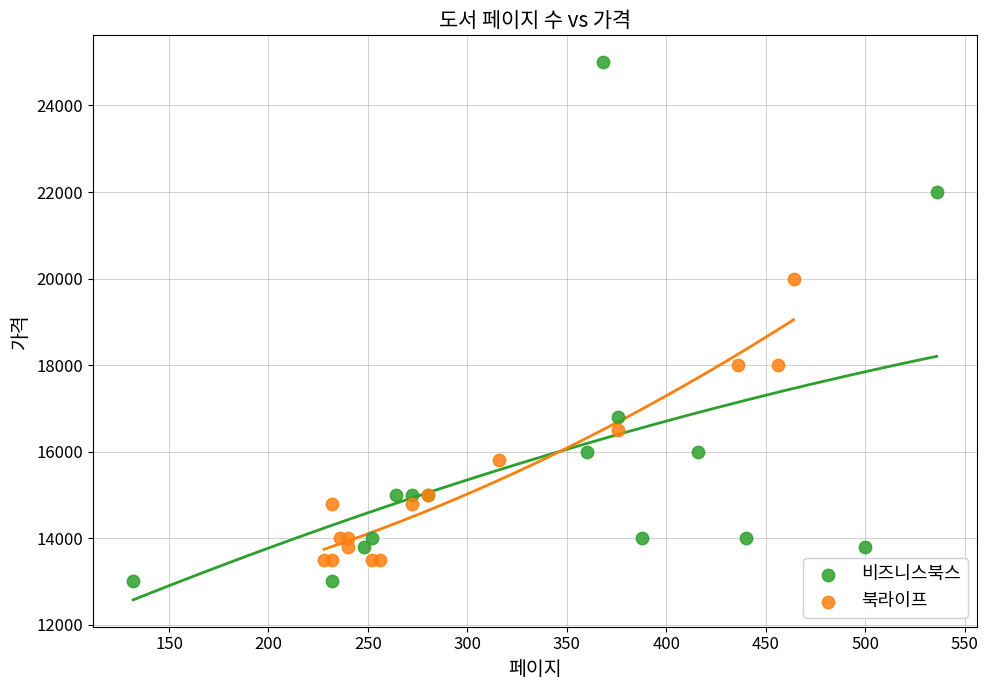

Which series reaches the minimum Y coordinate?

비즈니스북스